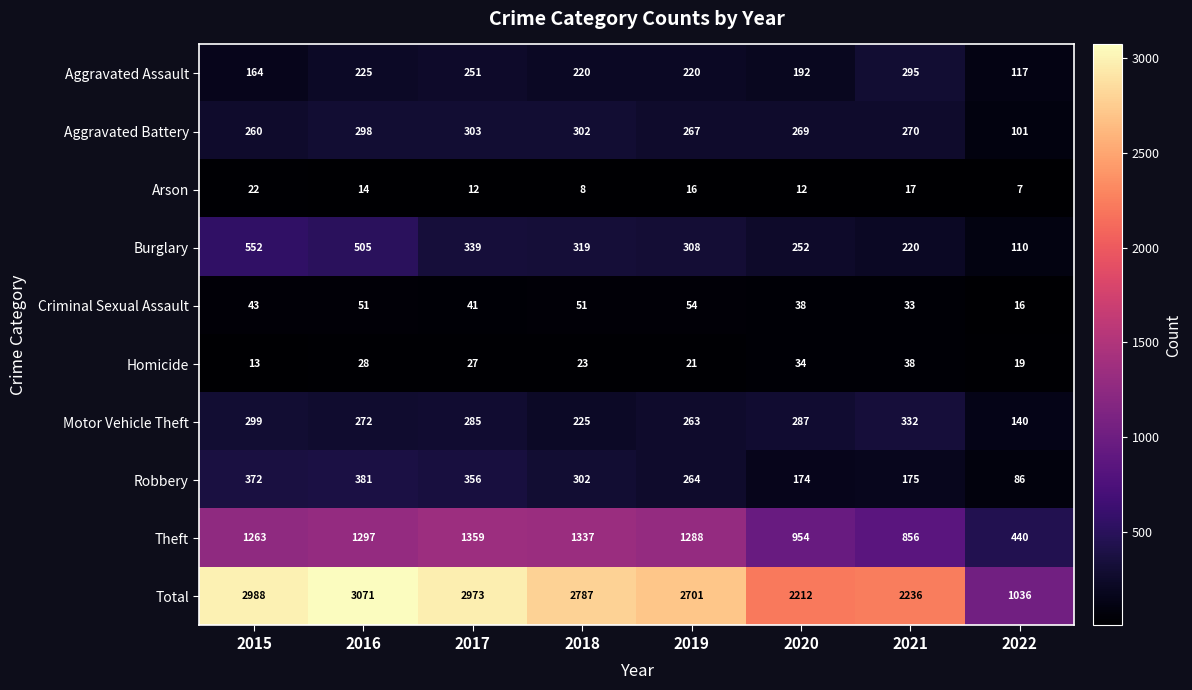

True or false: Homicide has a value of 21 at 2019.

True